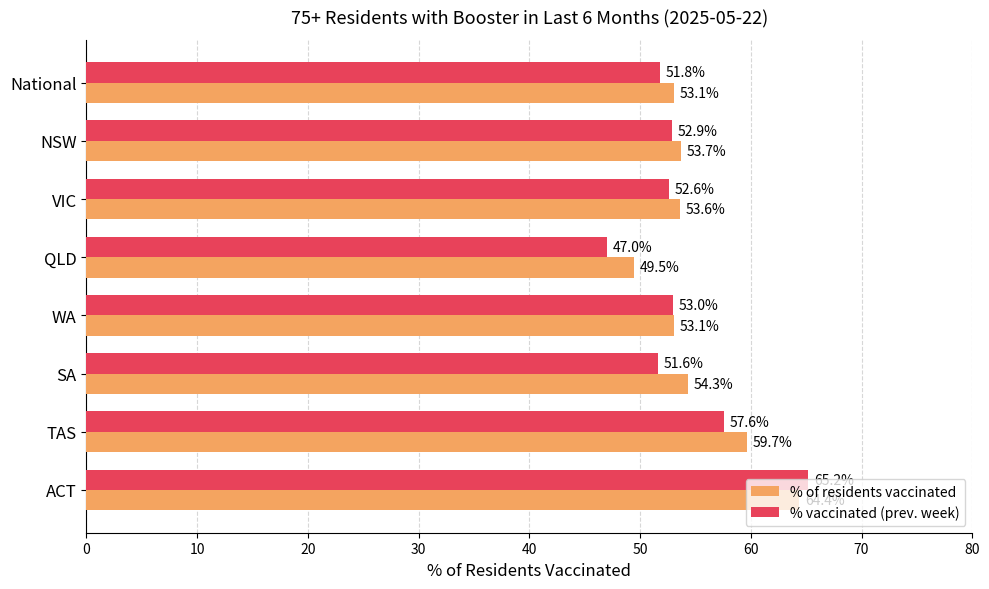

At which category does the chart reach its peak across all series?

ACT